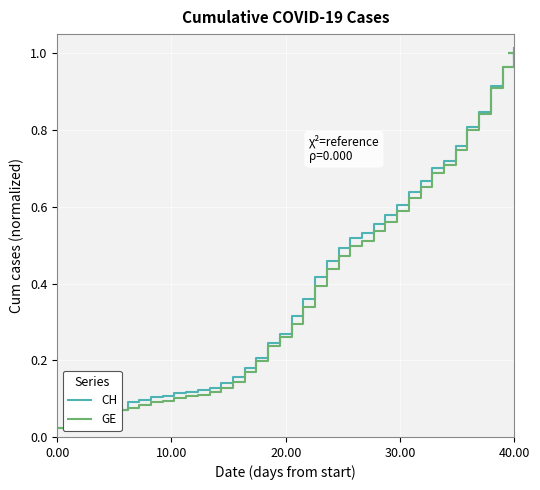

Rank the series by their average value, from highest to lowest.

CH, GE